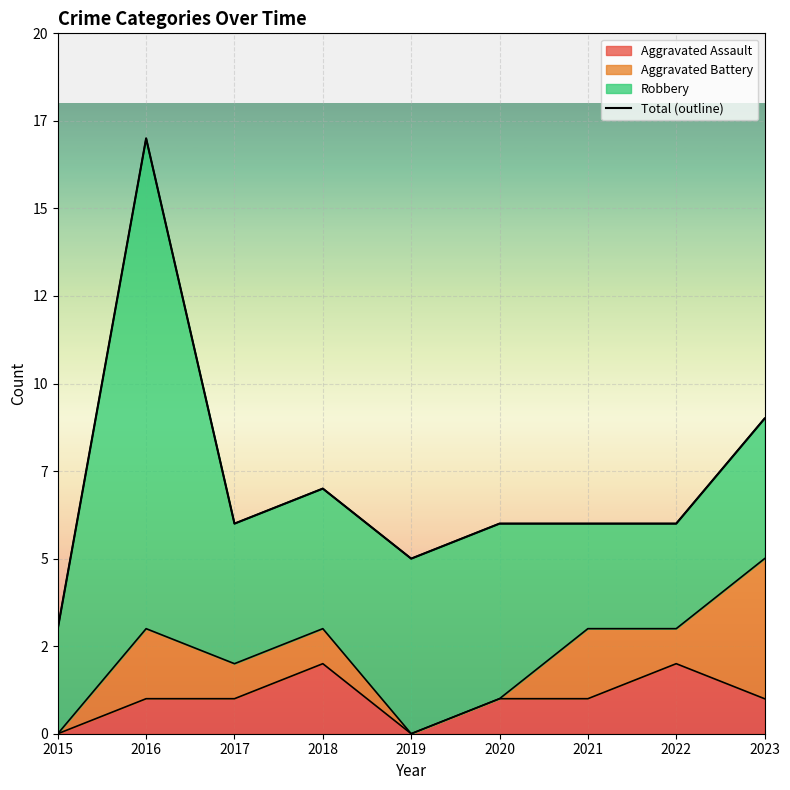

Which label corresponds to the smallest value in the chart?

2015